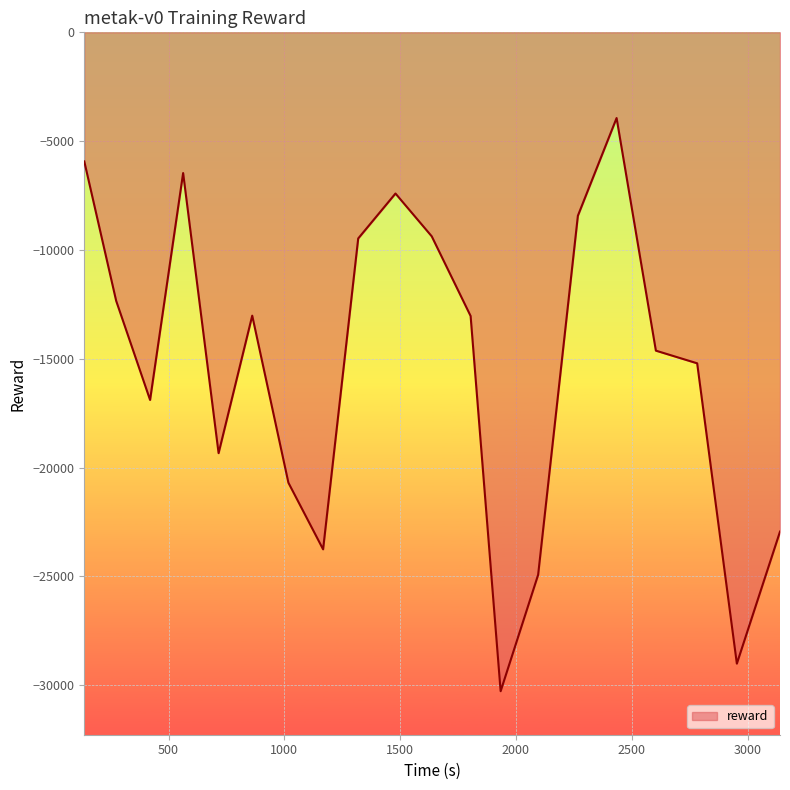

What is the difference between the maximum and minimum values?

26341.6